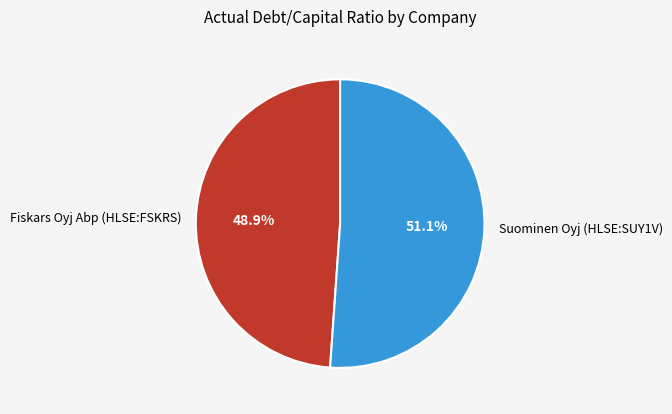

To the nearest percent, what portion does Fiskars Oyj Abp (HLSE:FSKRS) represent?

49%